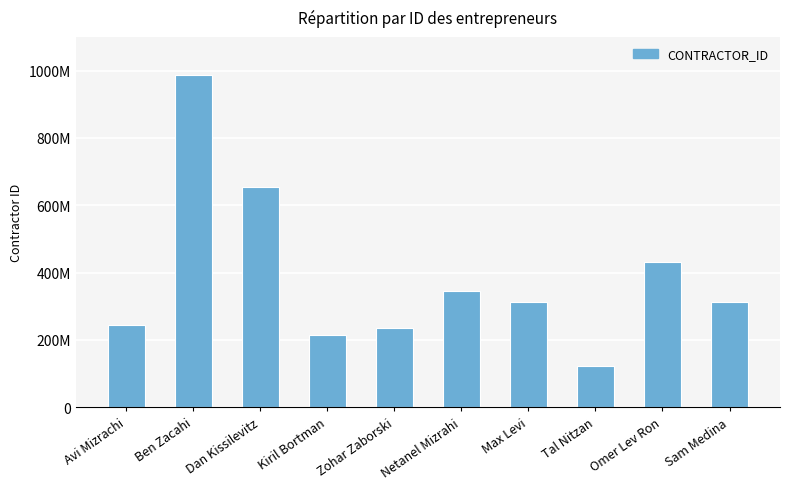

Are the bars horizontal?

No